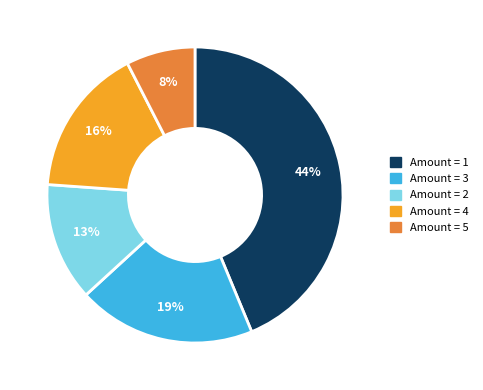

Is it true that Amount = 4 is 16% of the pie?

True